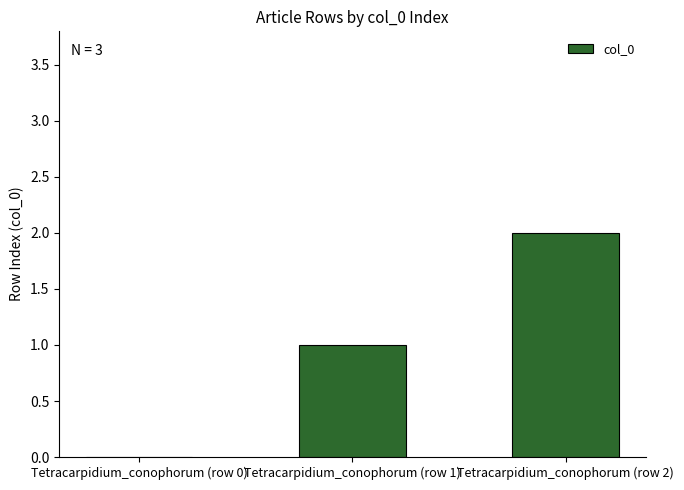

The value at Tetracarpidium_conophorum (row 2) is 2. True or false?

True